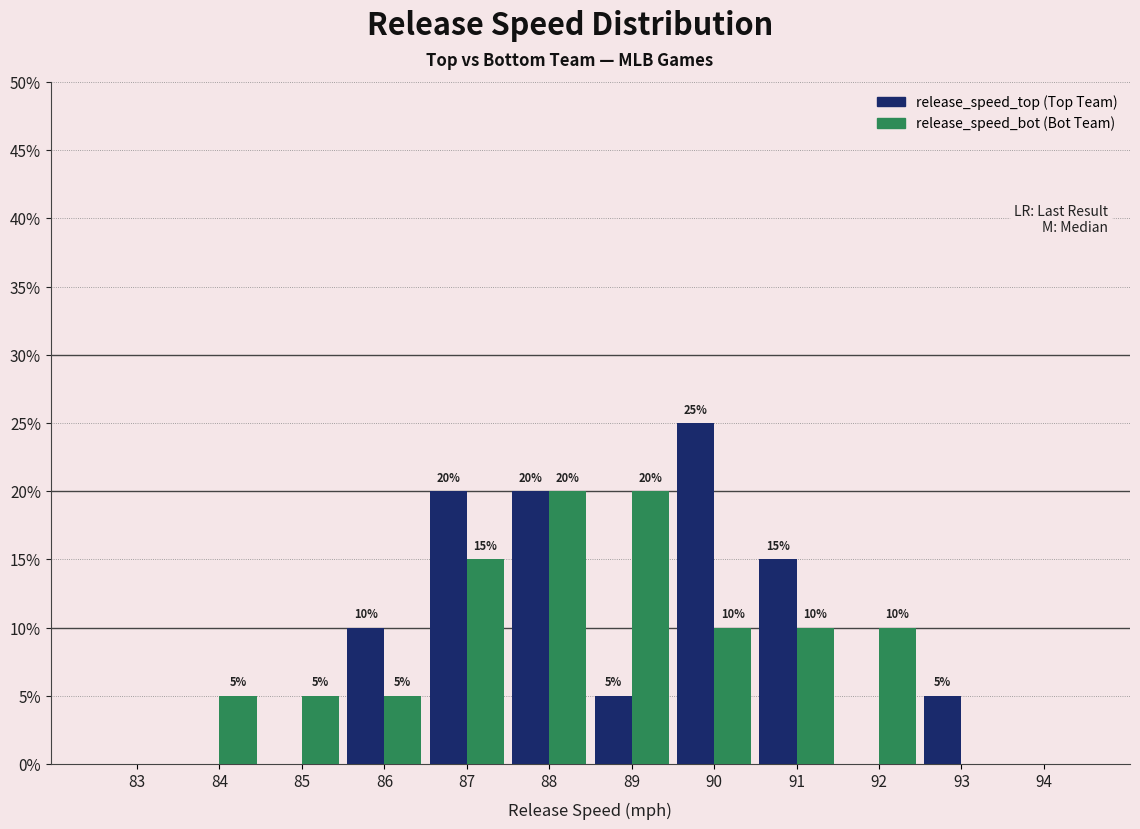

Reading left to right, extract all data points from this chart.

release_speed_top: 83=0	84=0	85=0	86=10	87=20	88=20	89=5	90=25	91=15	92=0	93=5	94=0
release_speed_bot: 83=0	84=5	85=5	86=5	87=15	88=20	89=20	90=10	91=10	92=10	93=0	94=0